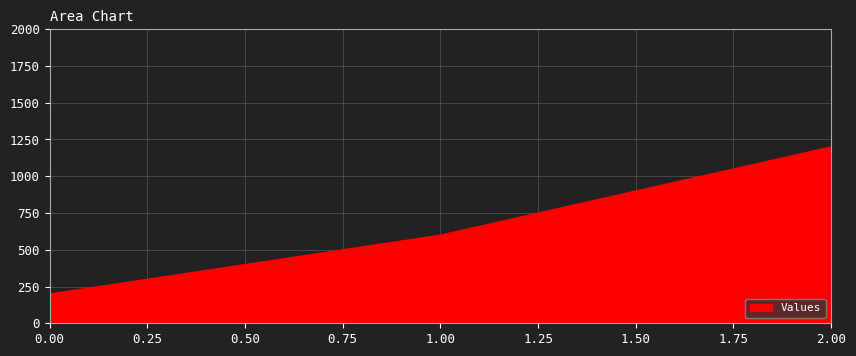

What is the sum of all values?

2000